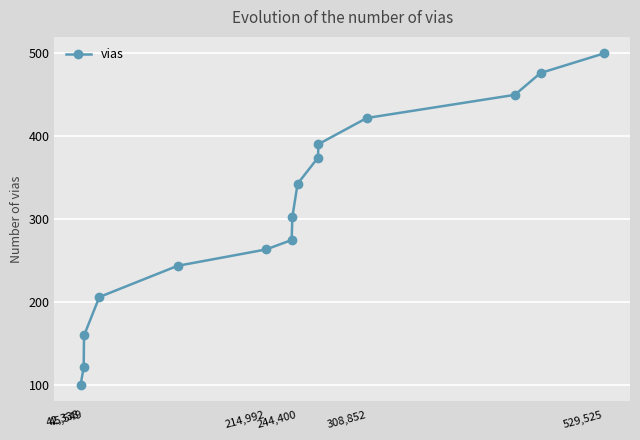

What is the greatest value displayed?

500.0